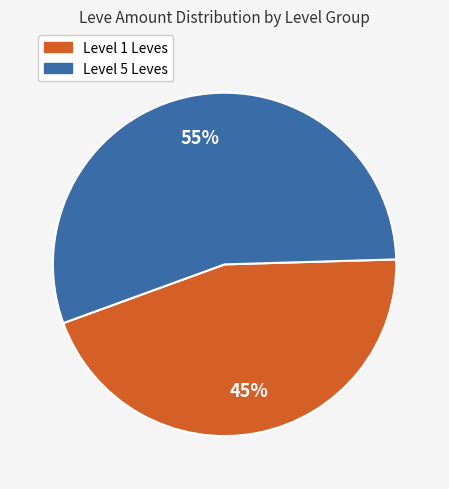

To the nearest percent, what is the average slice percentage?

50%